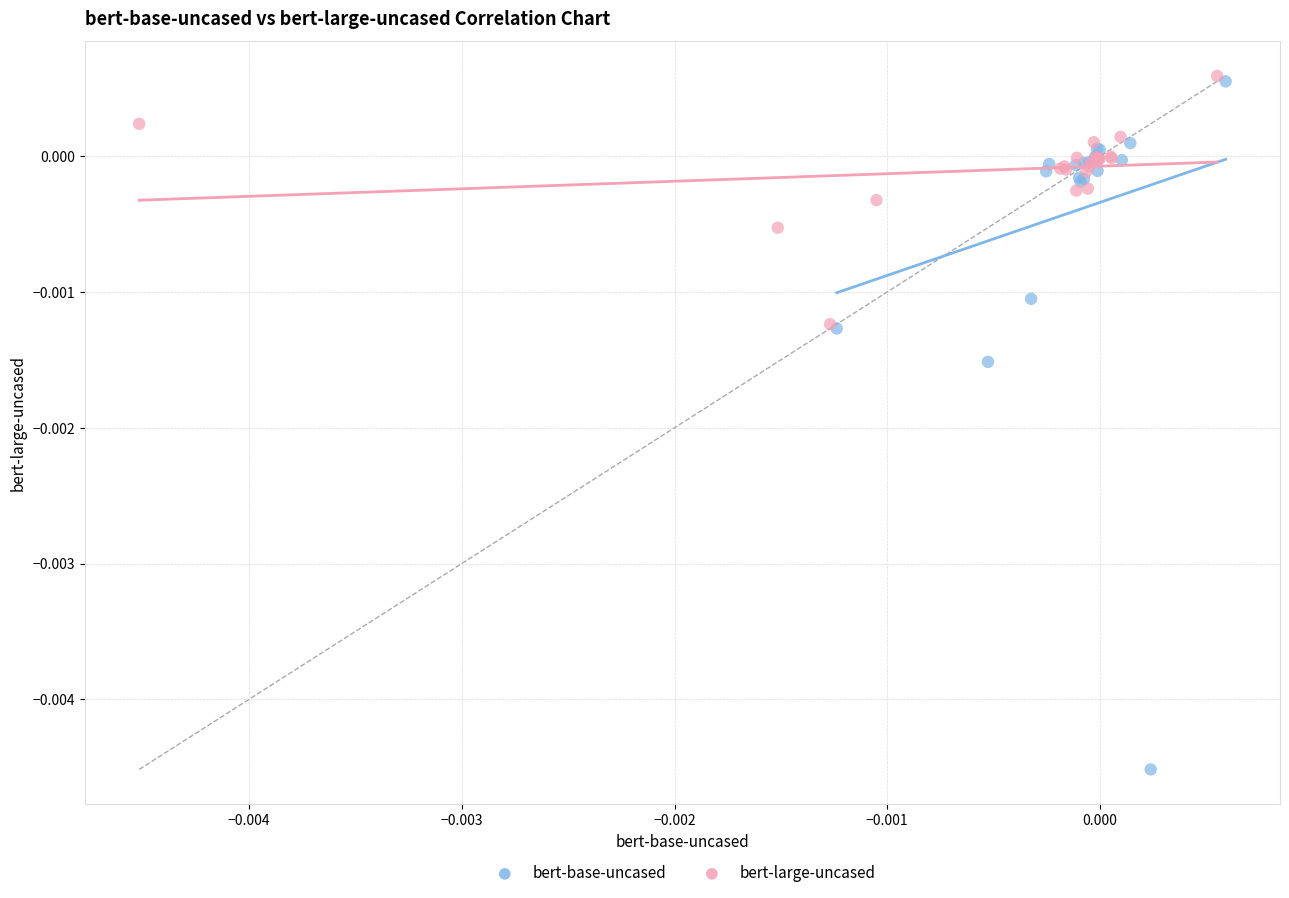

Which series contains the lowest Y value?

bert-base-uncased